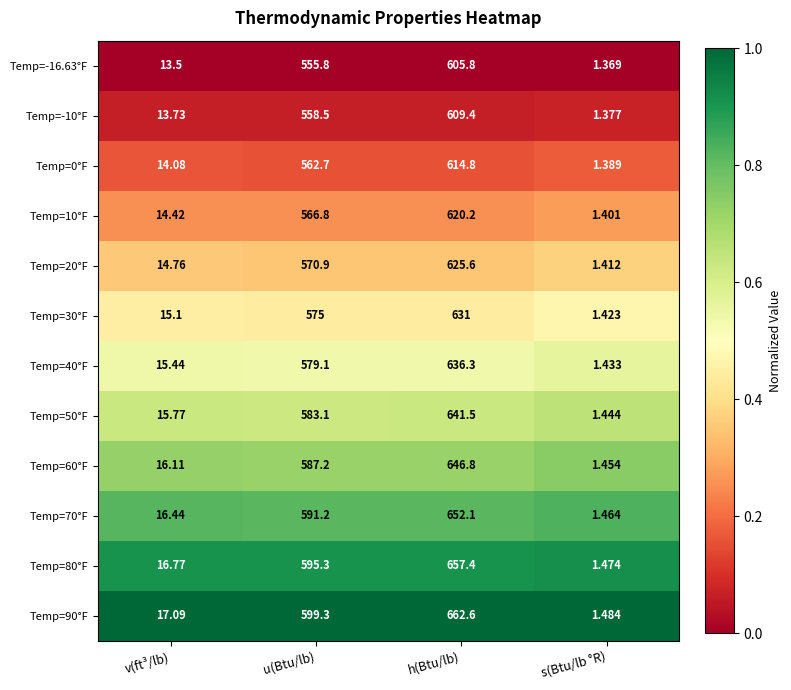

List the labels in order of Temp=50°F value, largest first.

h(Btu/lb), u(Btu/lb), v(ft³/lb), s(Btu/lb °R)